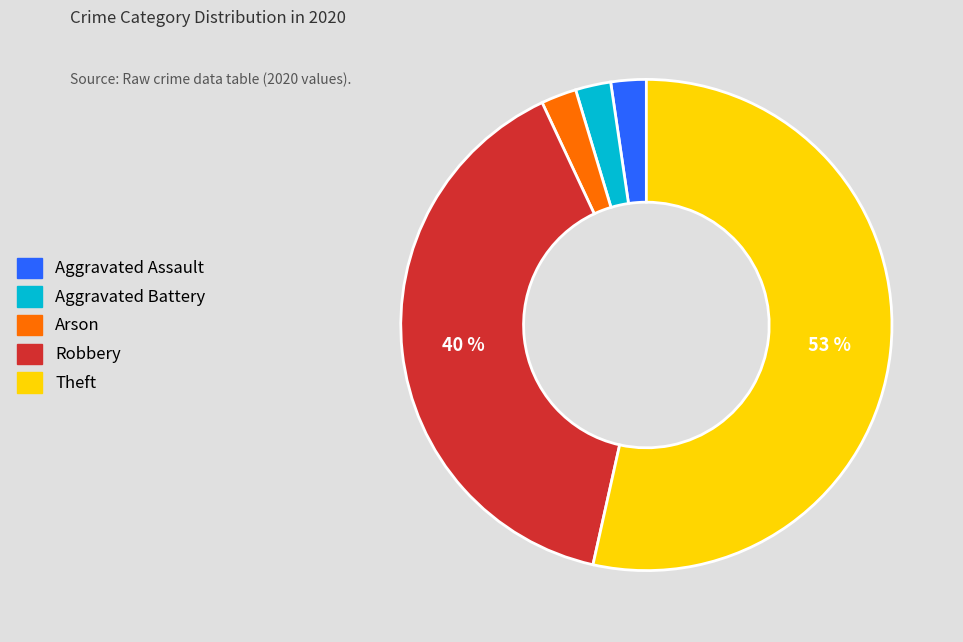

To the nearest percent, what portion does Robbery represent?

40%